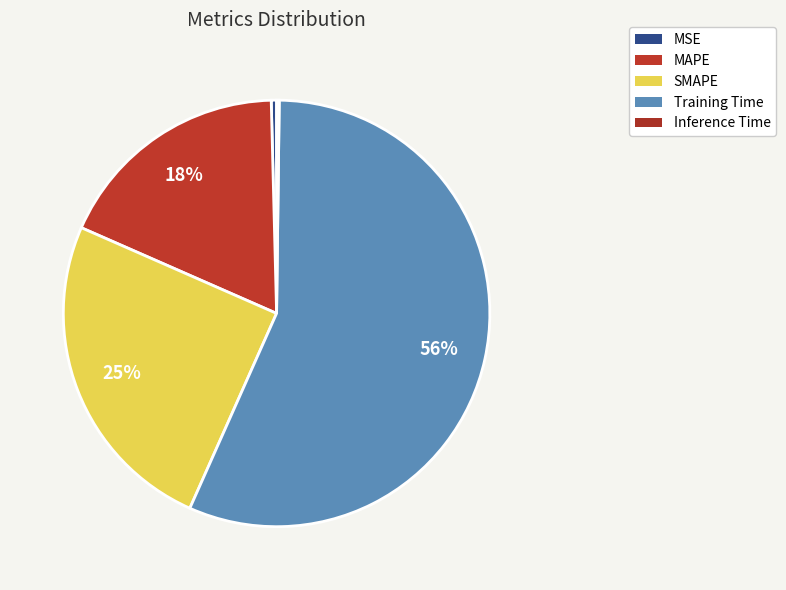

Count the number of slices in the pie.

5